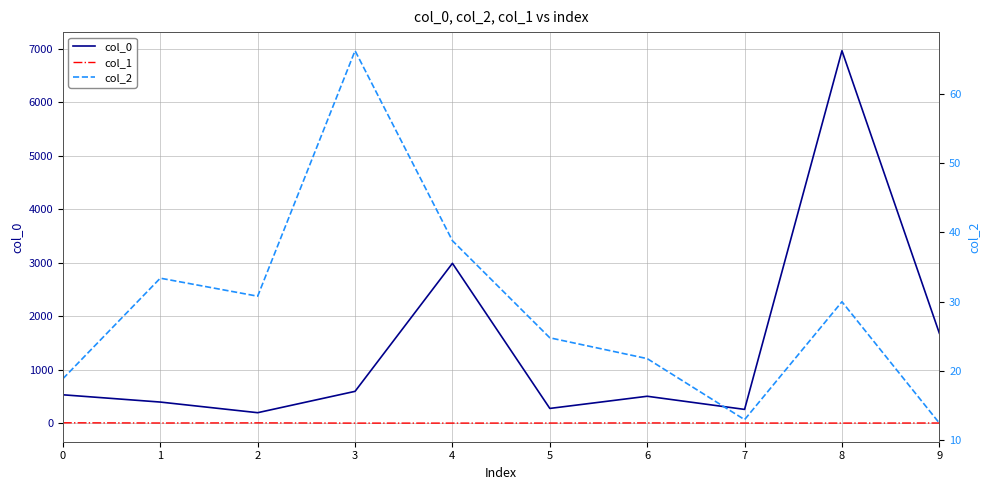

The value of col_1 at 5 is 0.6. True or false?

False